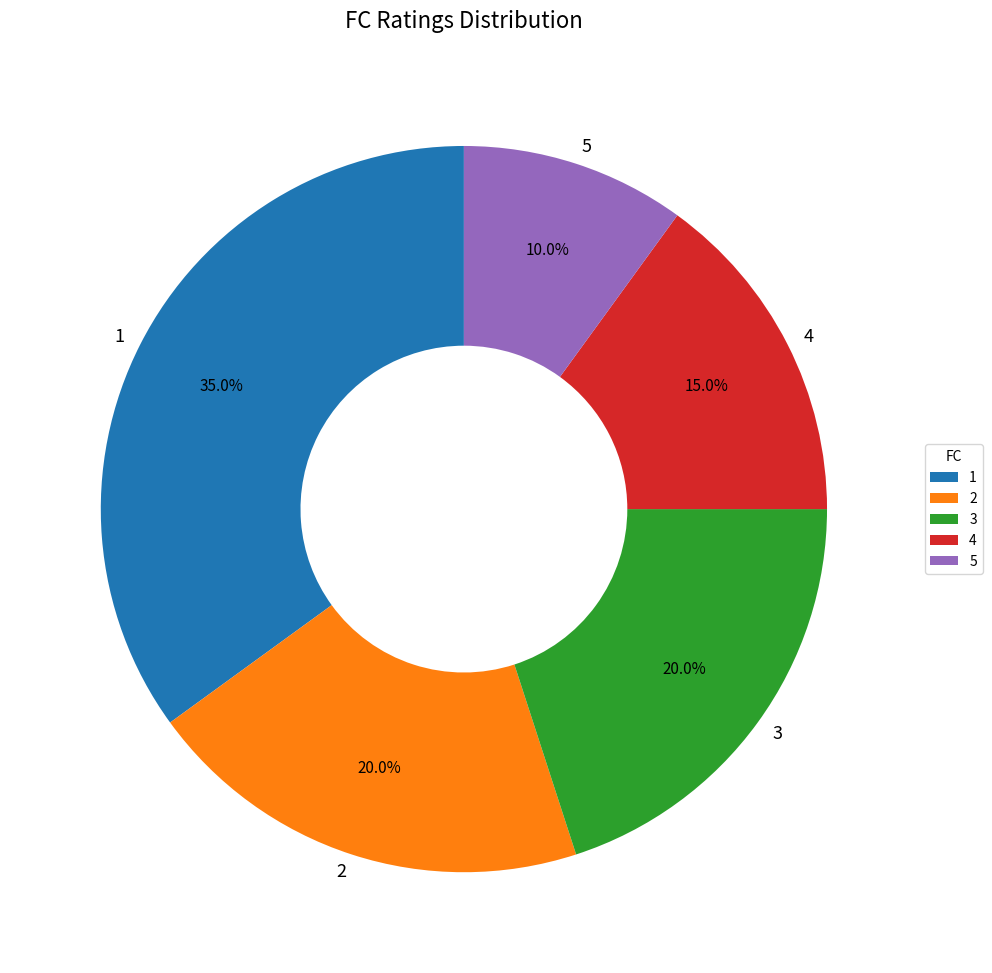

What is the ratio of the value at 1 to the value at 2?

1.8